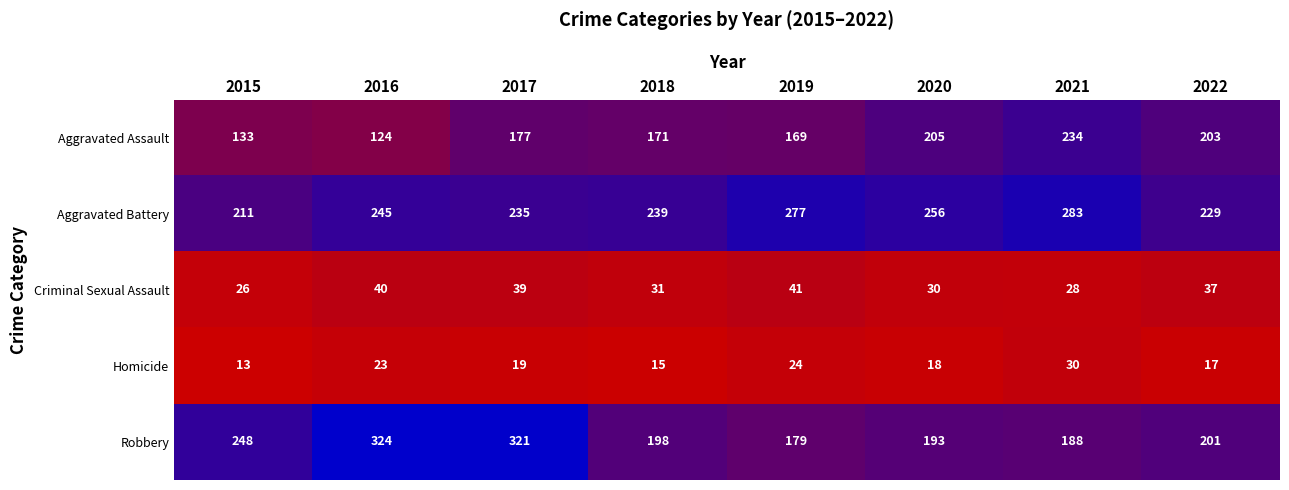

What is the greatest value displayed?

324